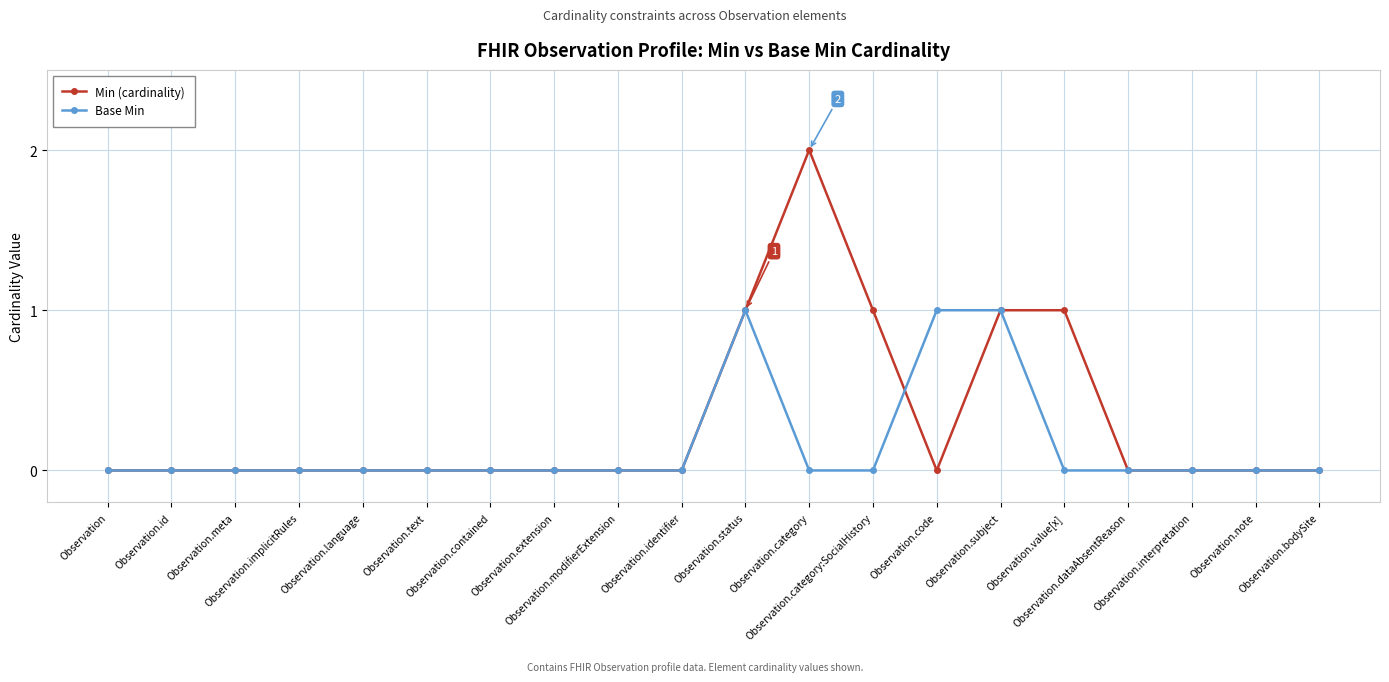

Which series has the largest total across all categories?

Min (cardinality)